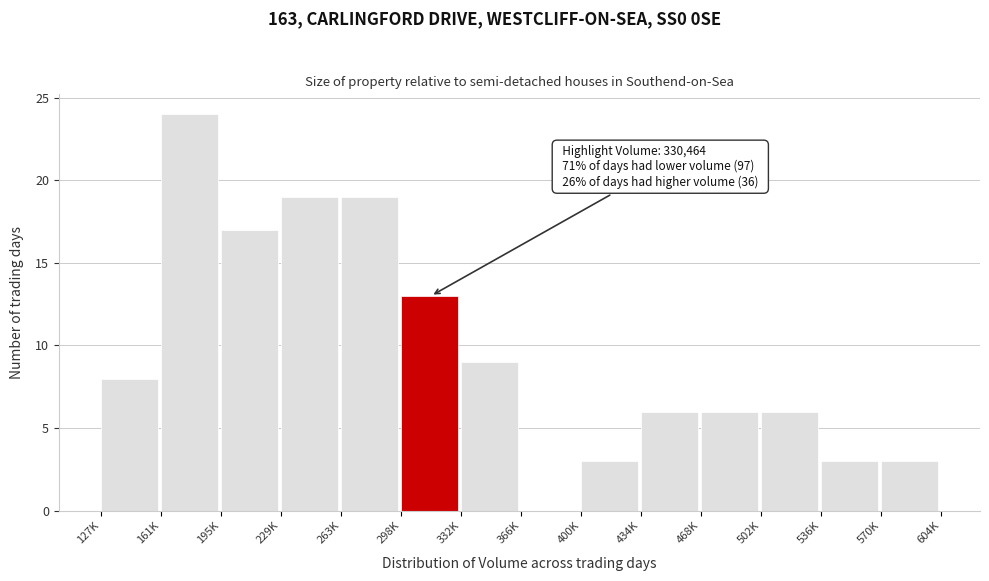

Reading right to left, transcribe all the data shown in this chart.

570K=3	536K=3	502K=6	468K=6	434K=6	400K=3	366K=0	332K=9	298K=13	263K=19	229K=19	195K=17	161K=24	127K=8